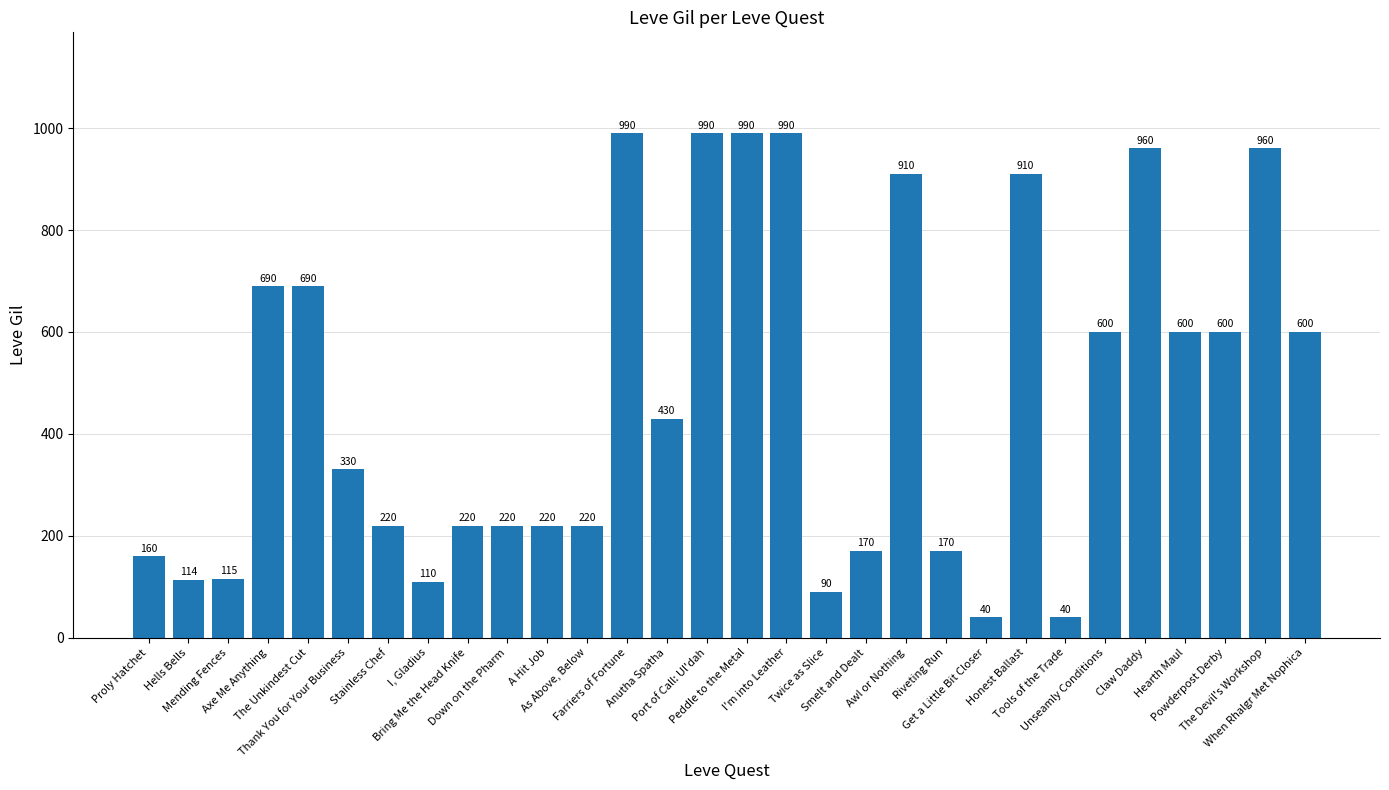

What is the difference between the second highest and minimum values?

950